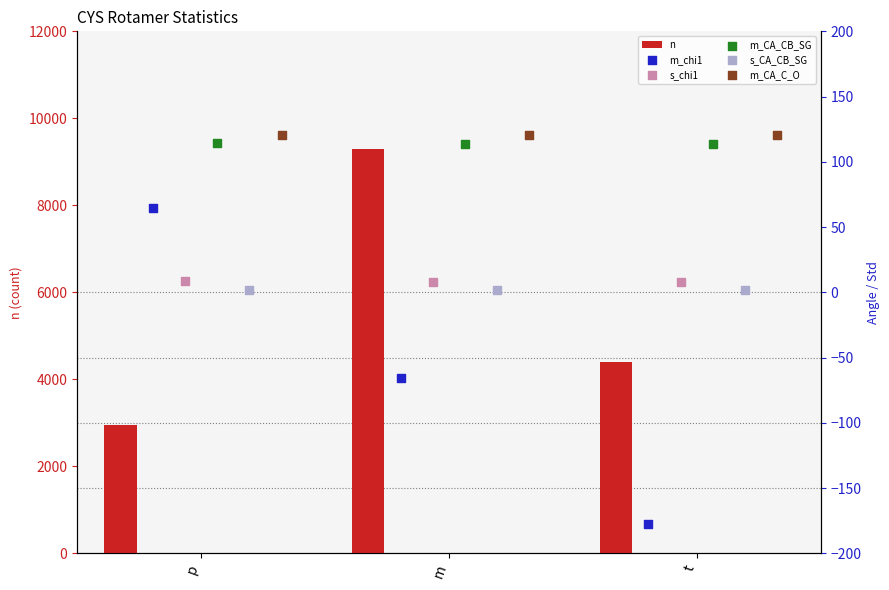

At how many categories does at least one series exceed 861?

3